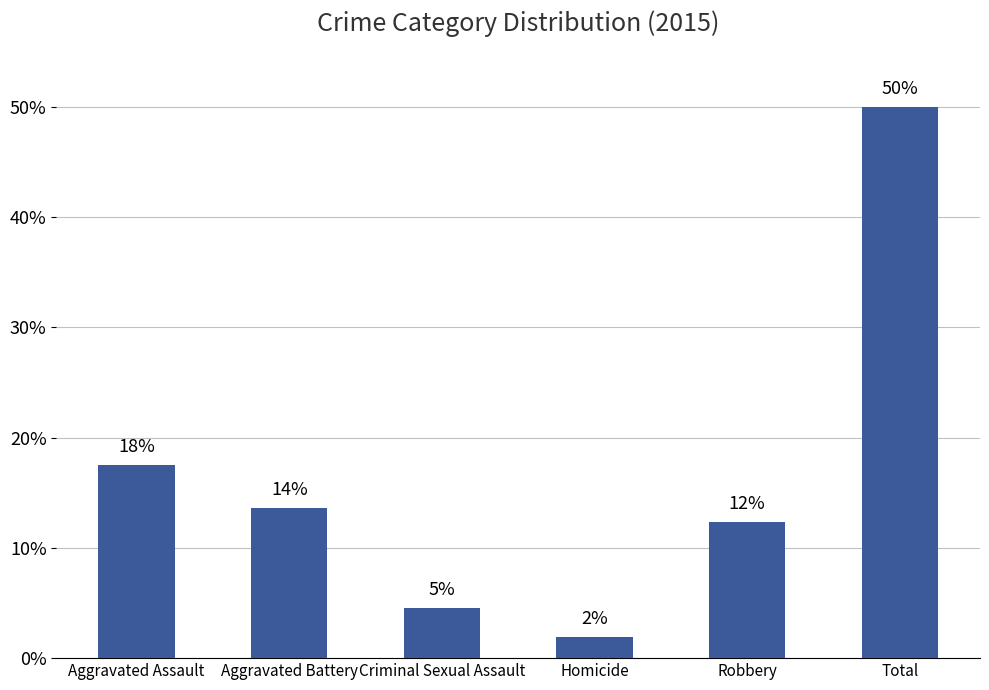

What is the sum of the values at Aggravated Battery and Homicide?

15.6